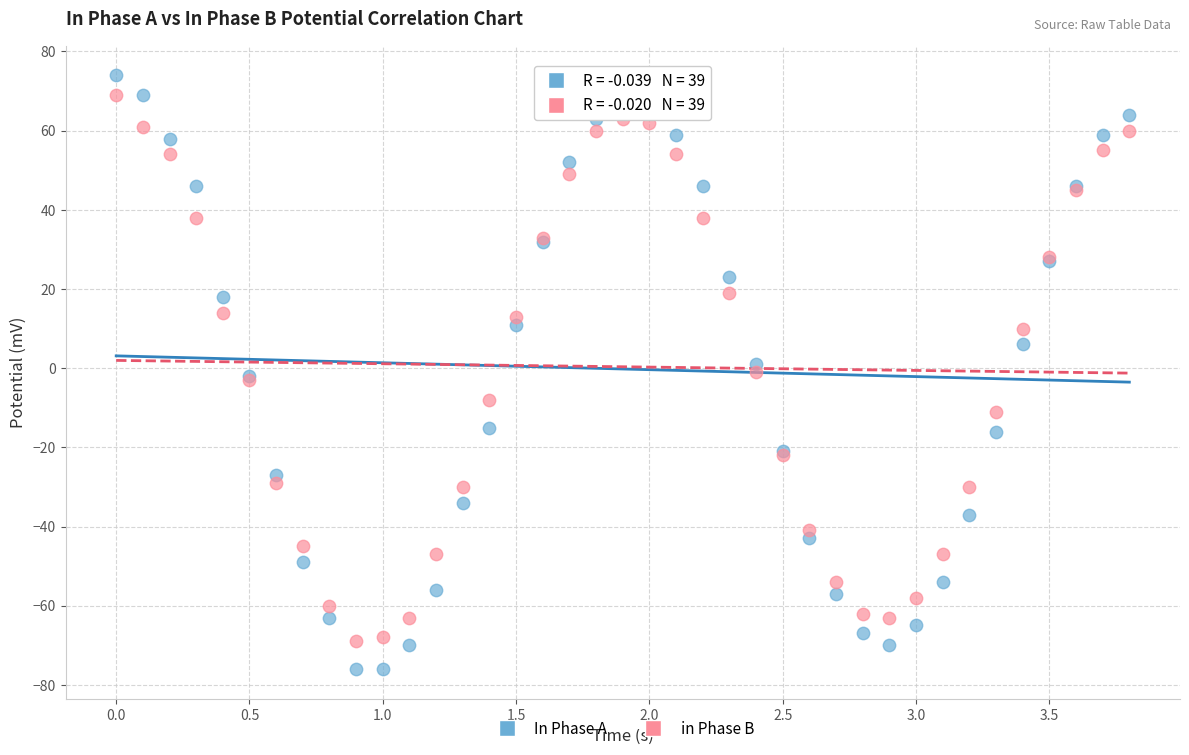

Which series contains the lowest Y value?

In Phase A